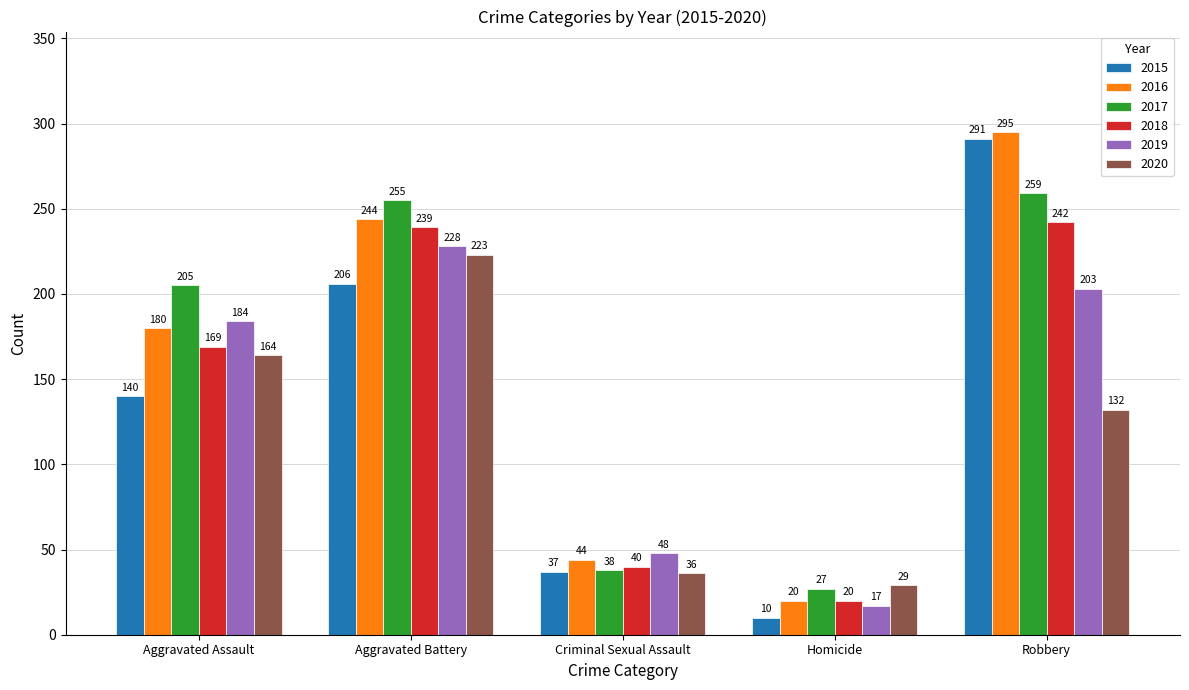

Count the number of categories in the chart.

5